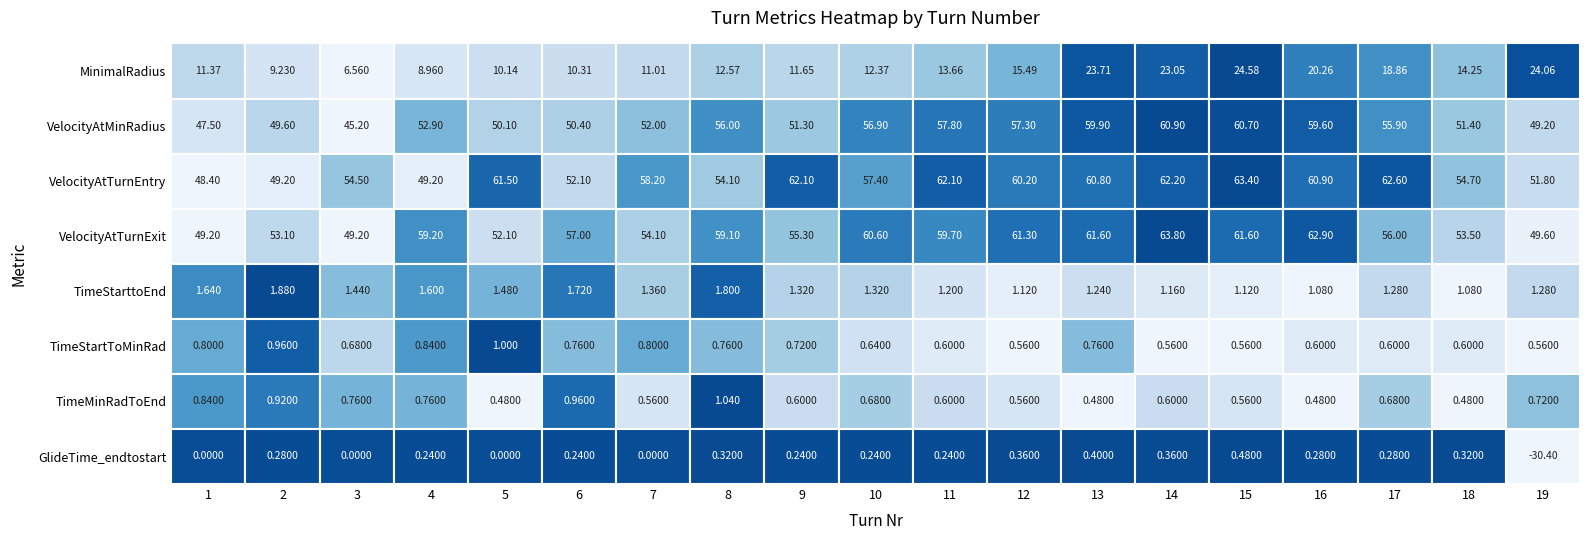

What is the total value across all series at 9?

183.2